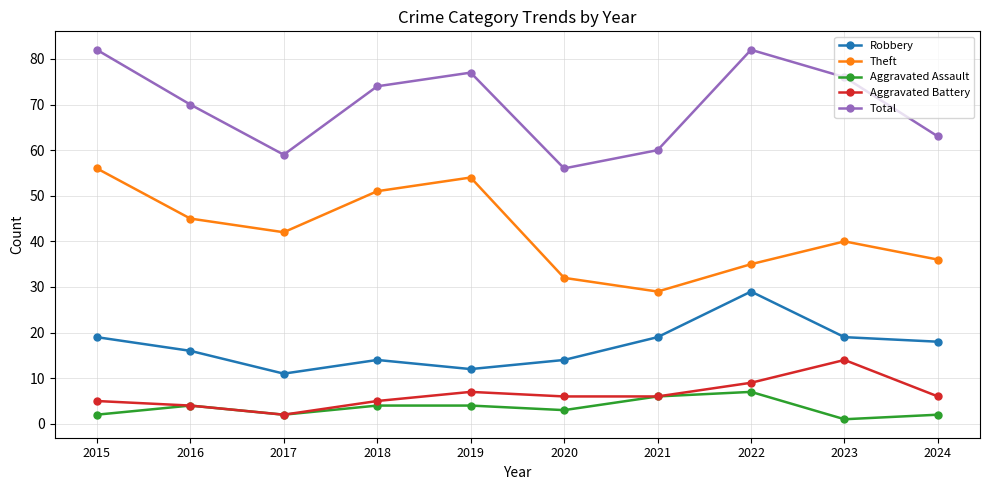

What is the total value across all series at 2018?

148